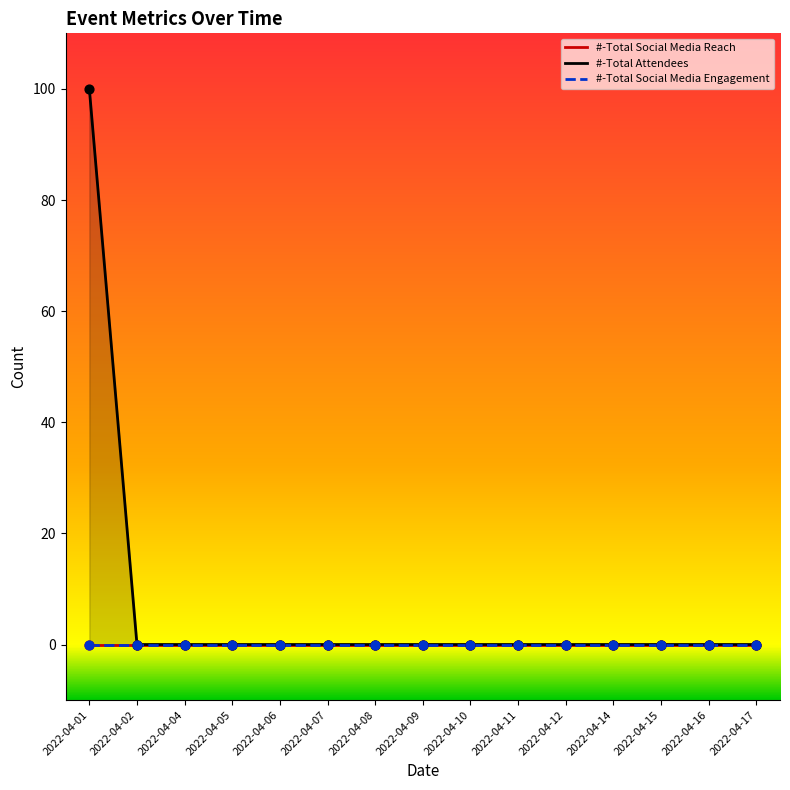

Which series has the largest total across all categories?

#-Total Attendees